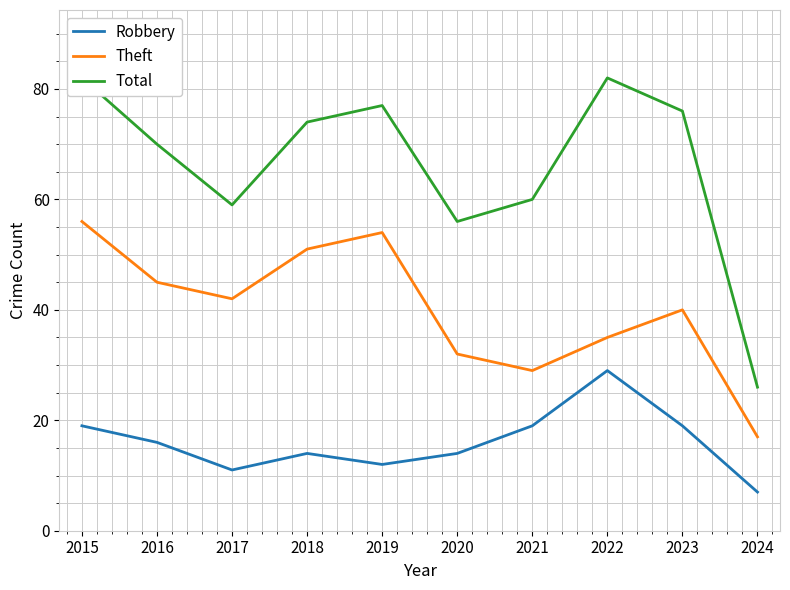

Where is the first local minimum for Robbery?

2017